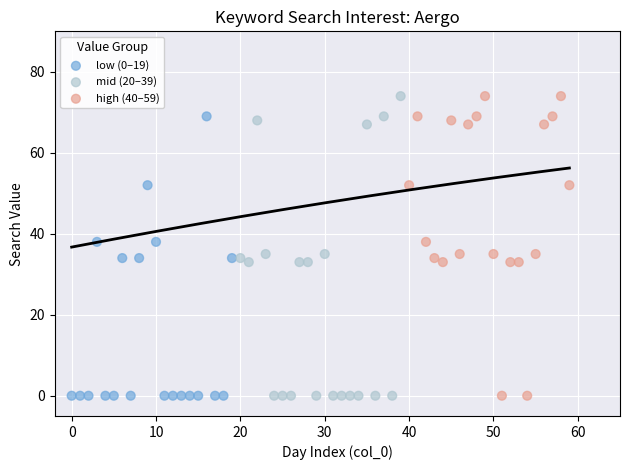

What are all the series names shown in the legend?

low (0–19), mid (20–39), high (40–59)